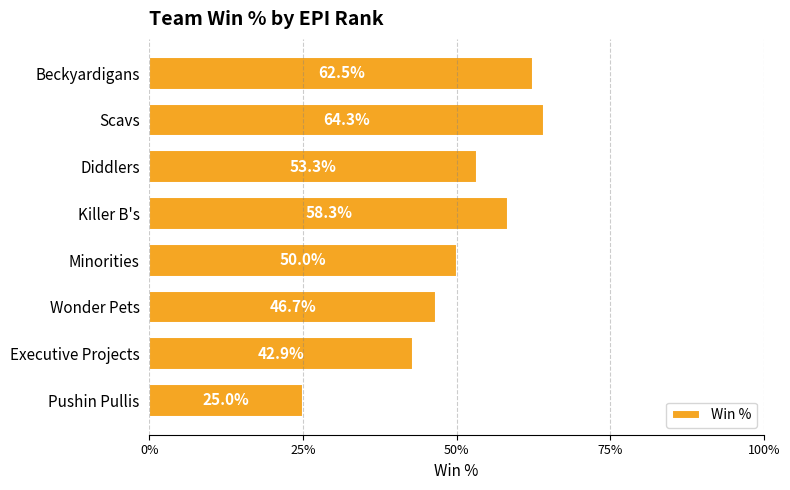

What is the minimum value shown in the chart?

0.2